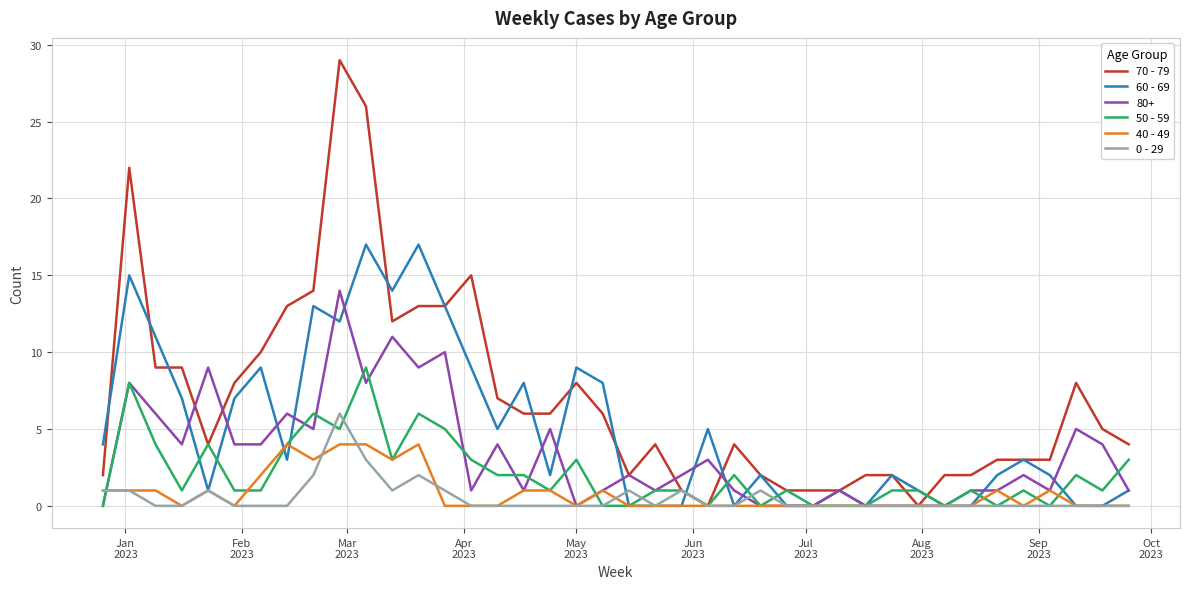

Which series has the largest total across all categories?

70 - 79